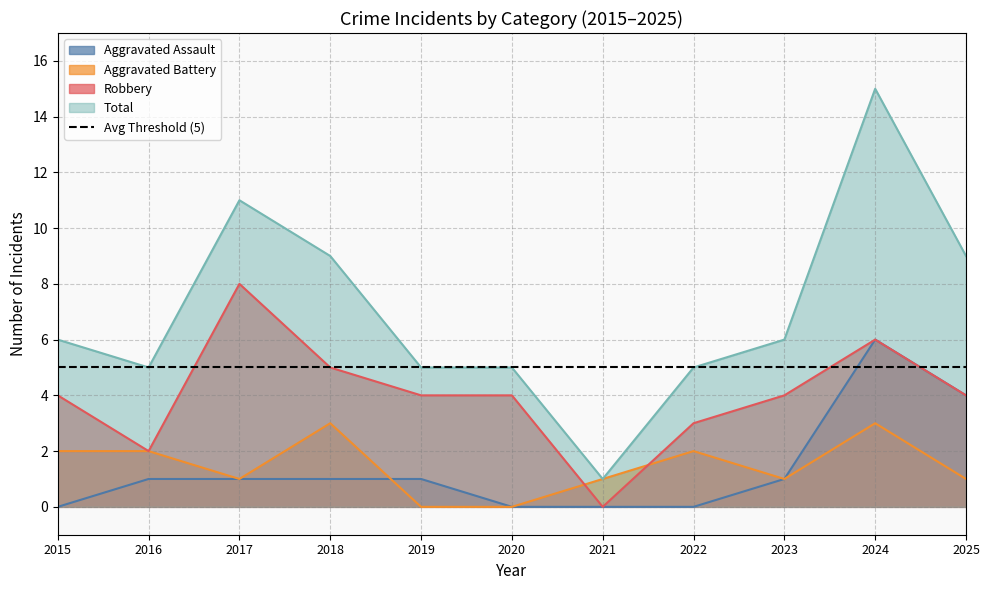

At which label is Aggravated Assault closest to 3?

2025